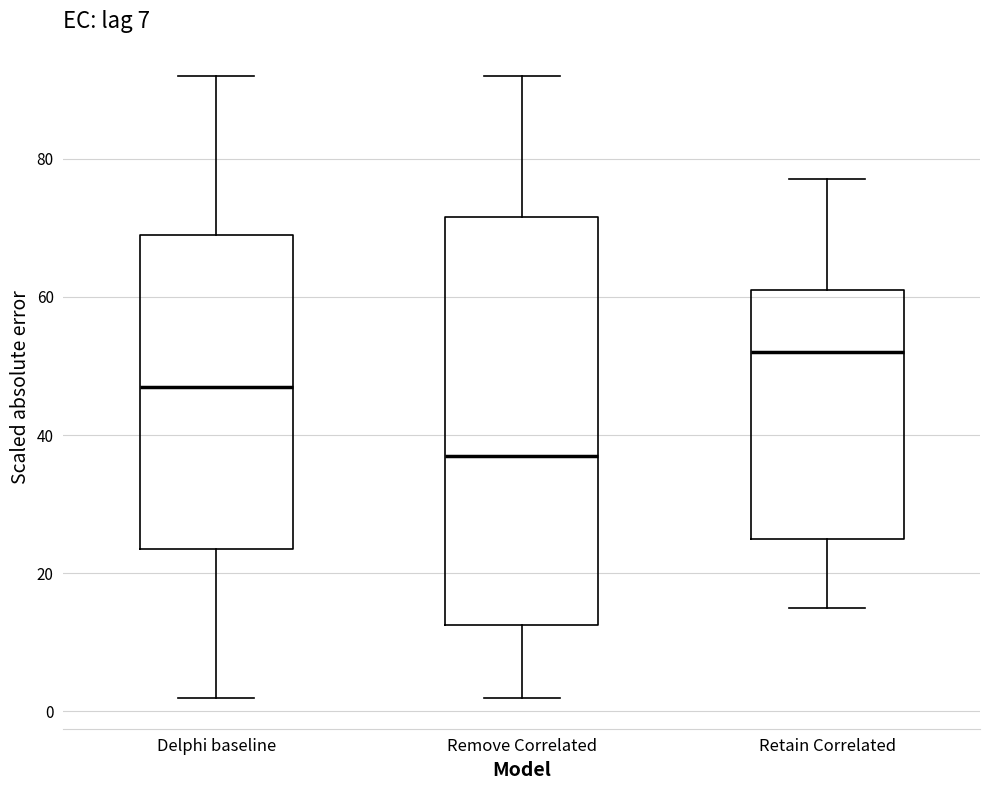

Where is the upper edge of the box for Delphi baseline on the y-axis? The values are not printed on the chart, so give them approximately, as read against the axis.

70